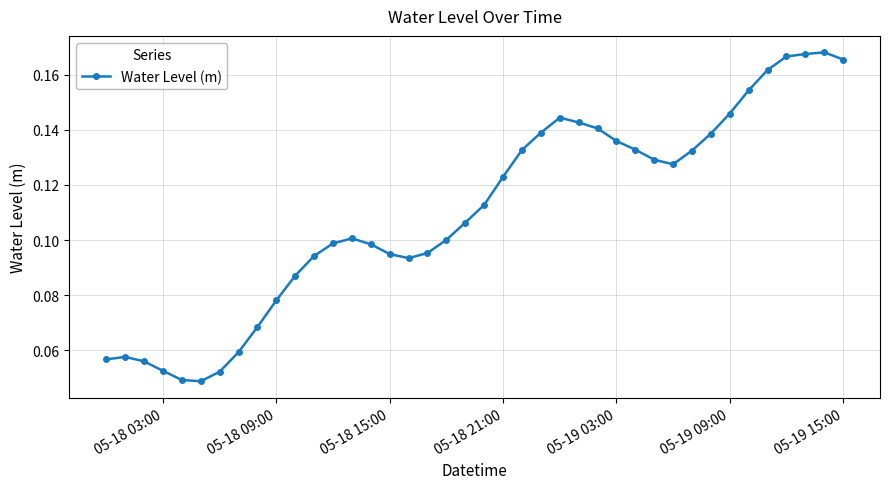

How many values are between 0 and 1?

40